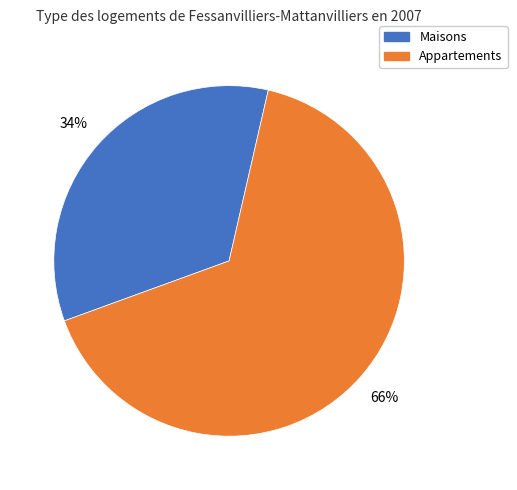

Is there any slice that represents more than half of the pie?

Yes